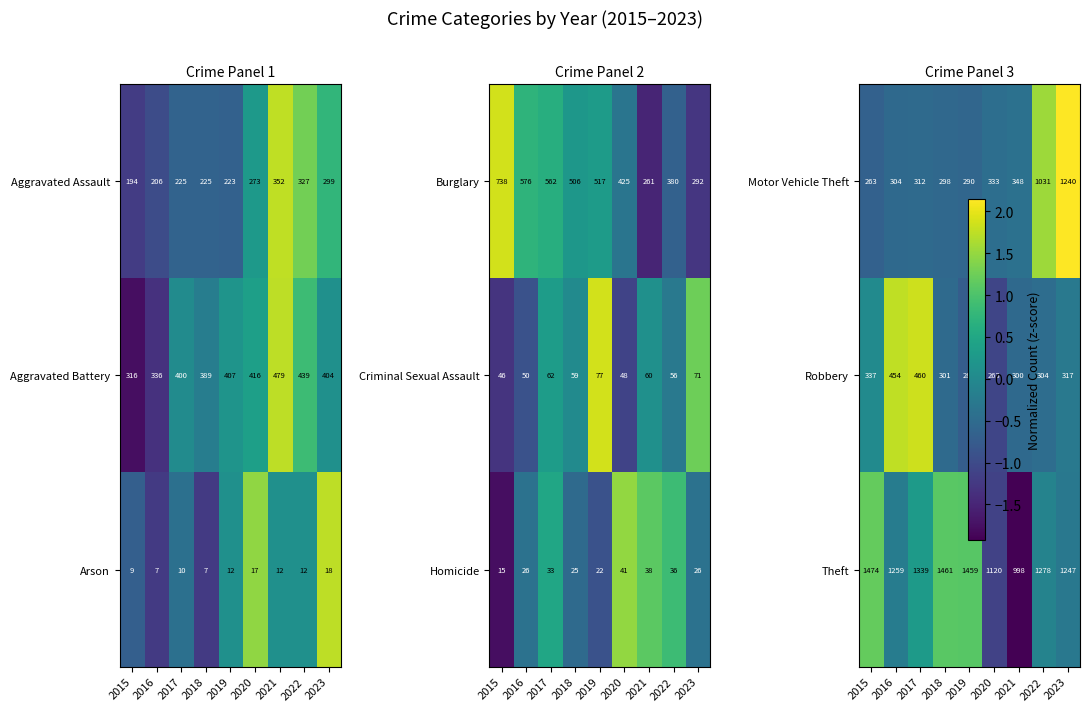

What is the minimum value for Arson?

7